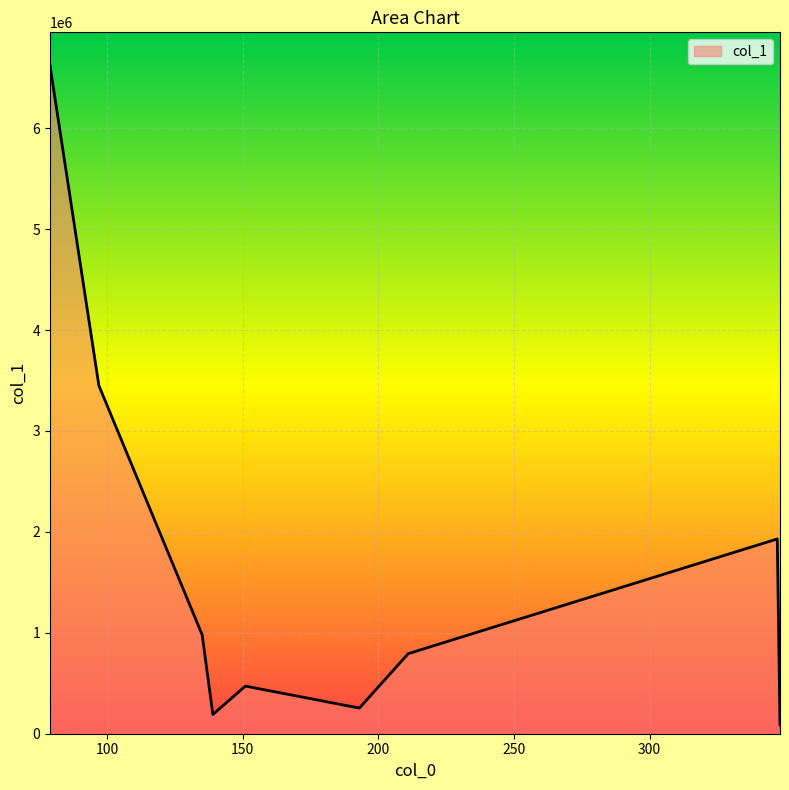

What is the difference between the maximum and minimum values?

6530640.5